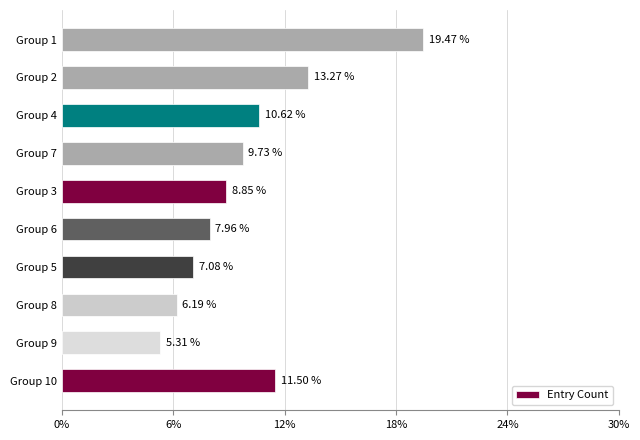

Which has a higher value, Group 6 or Group 7?

Group 7